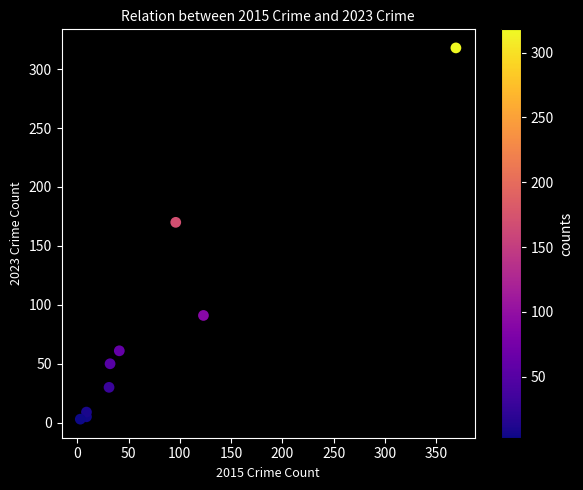

What Y value in the scatter plot is closest to 160?

170